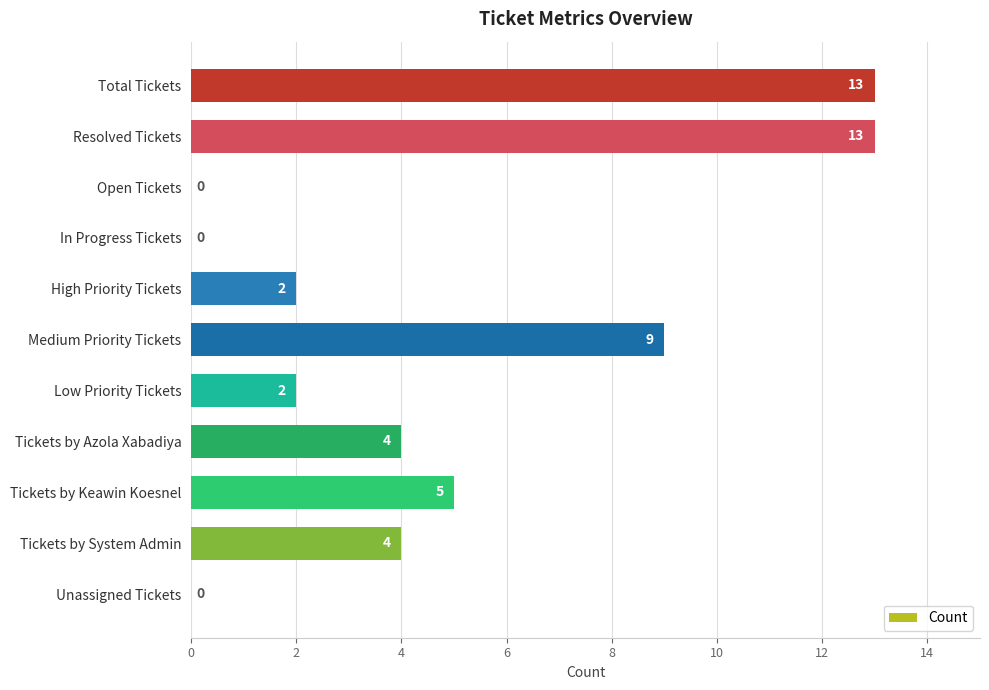

What is the sum of all values?

52